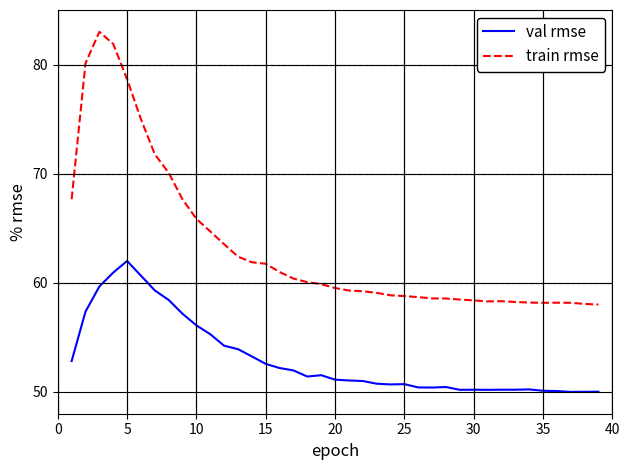

Which series has the largest total across all categories?

train rmse